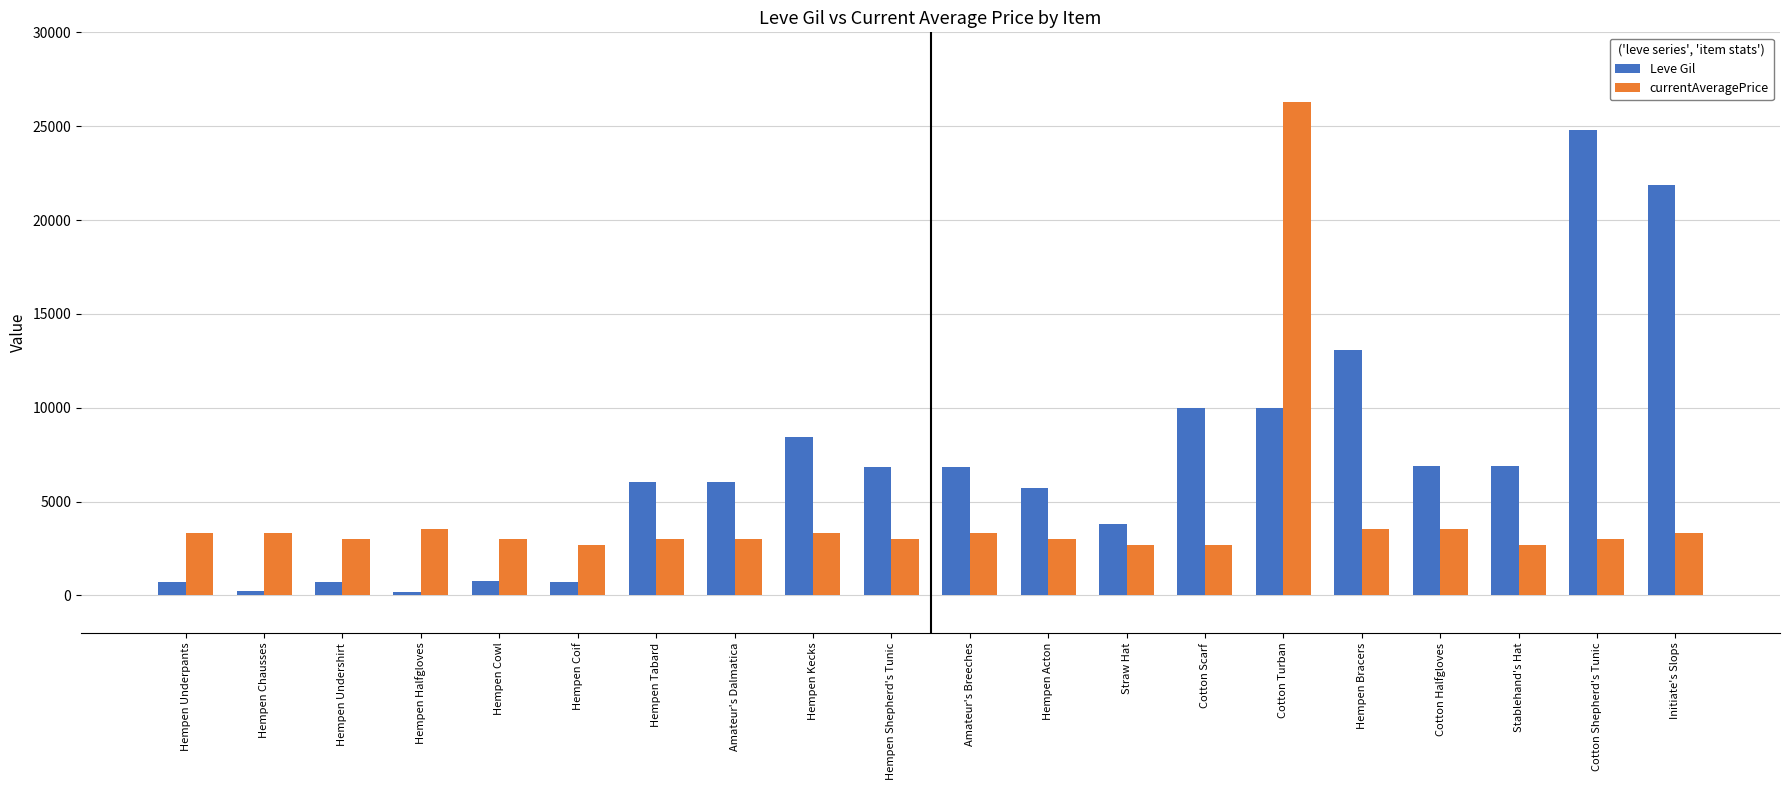

Rank the series by their maximum value, from lowest to highest.

Leve Gil, currentAveragePrice